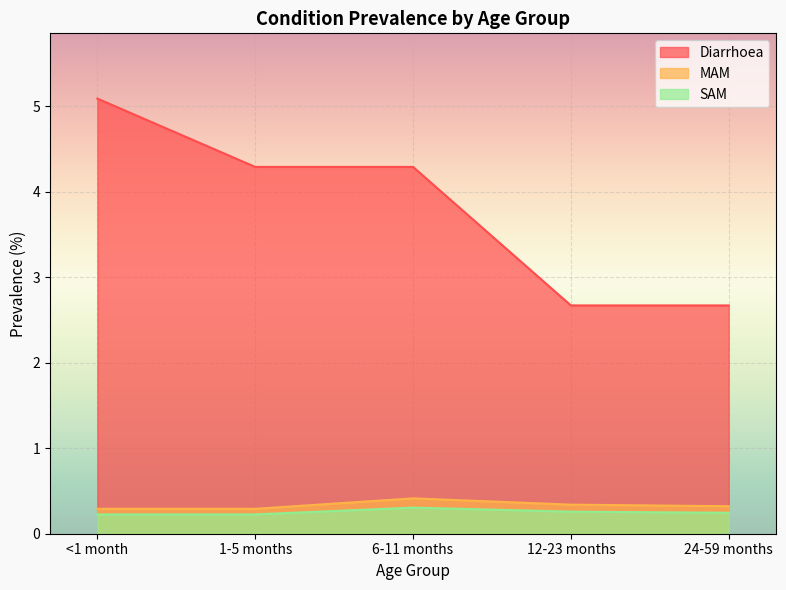

Count the SAM values in the range 0 to 1.

5